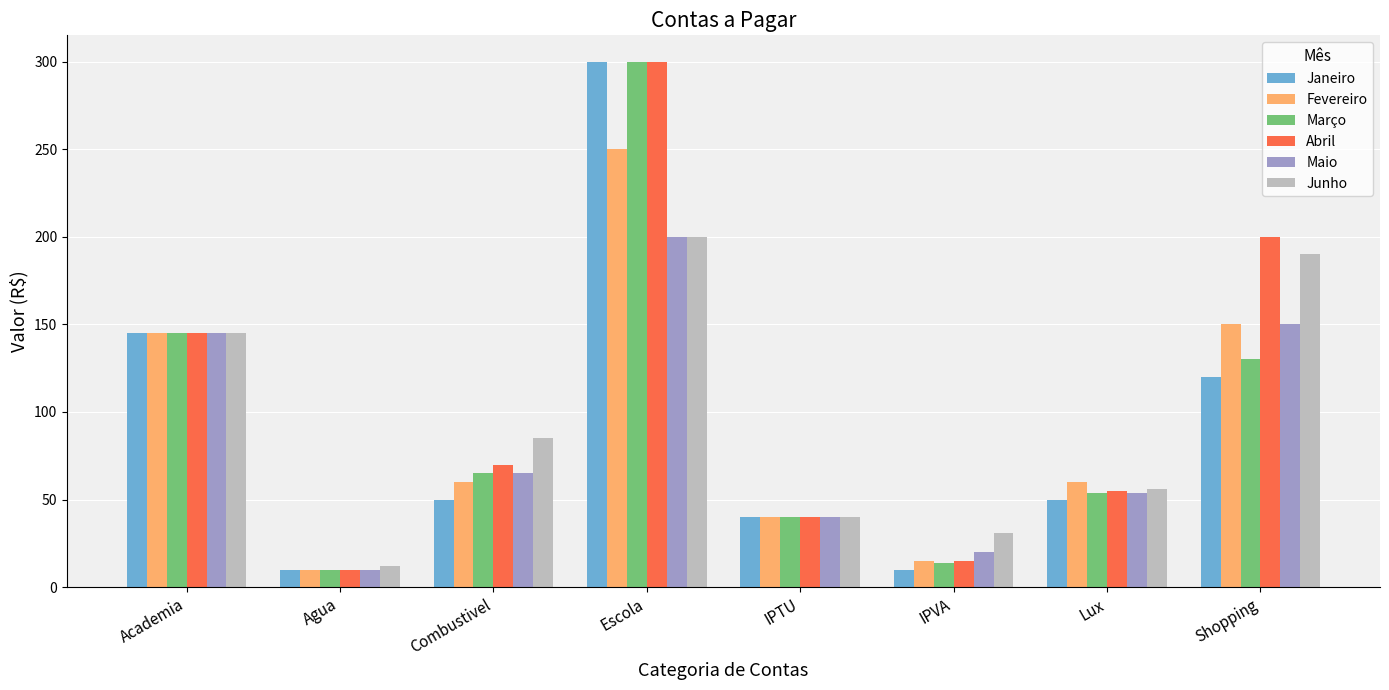

True or false: Maio has a value of 309 at Escola.

False